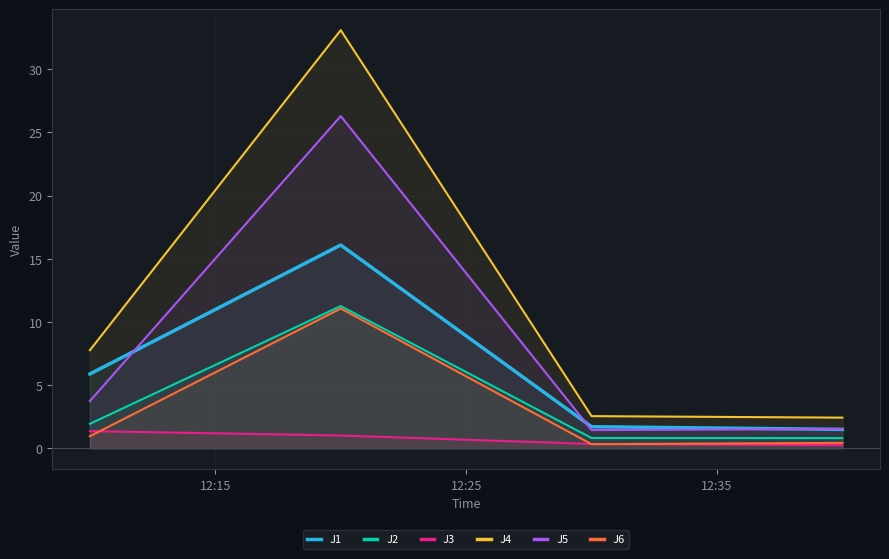

True or false: J1 and J3 cross at least once.

False